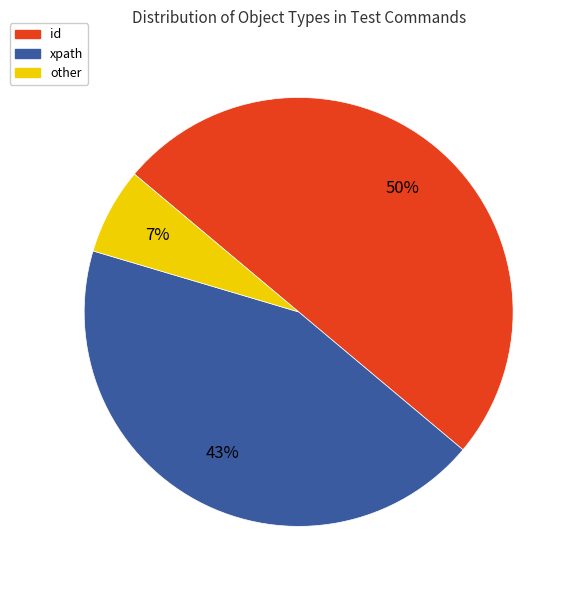

To the nearest percent, what is the difference between the largest and smallest slice percentages?

43%